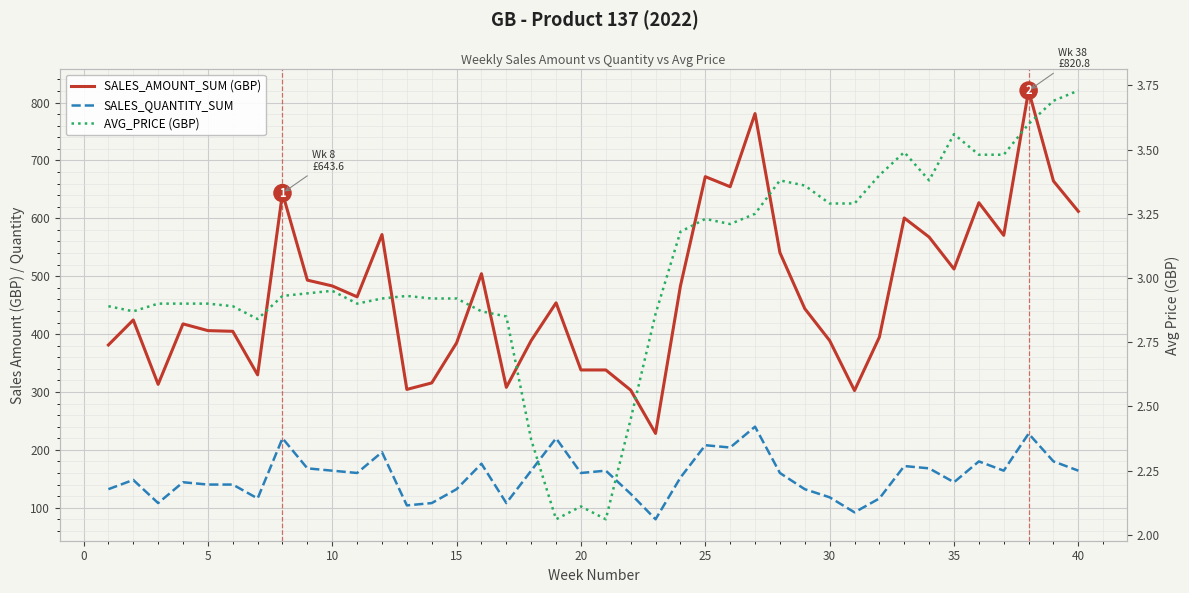

What is the difference between the maximum and second lowest values in the SALES_AMOUNT_SUM (GBP) series?

518.4